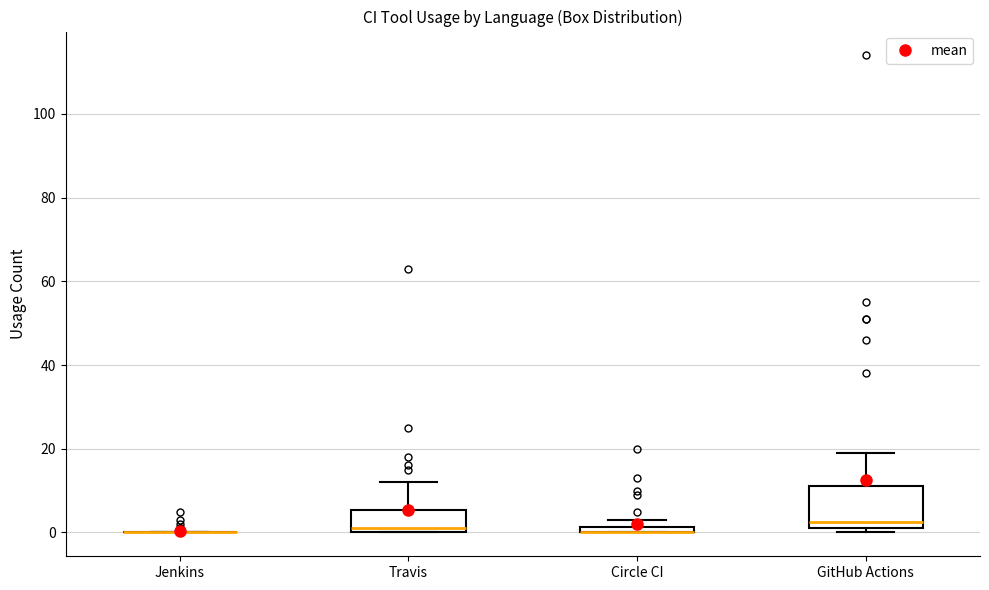

Which box is the tallest, from its lower edge to its upper edge?

GitHub Actions